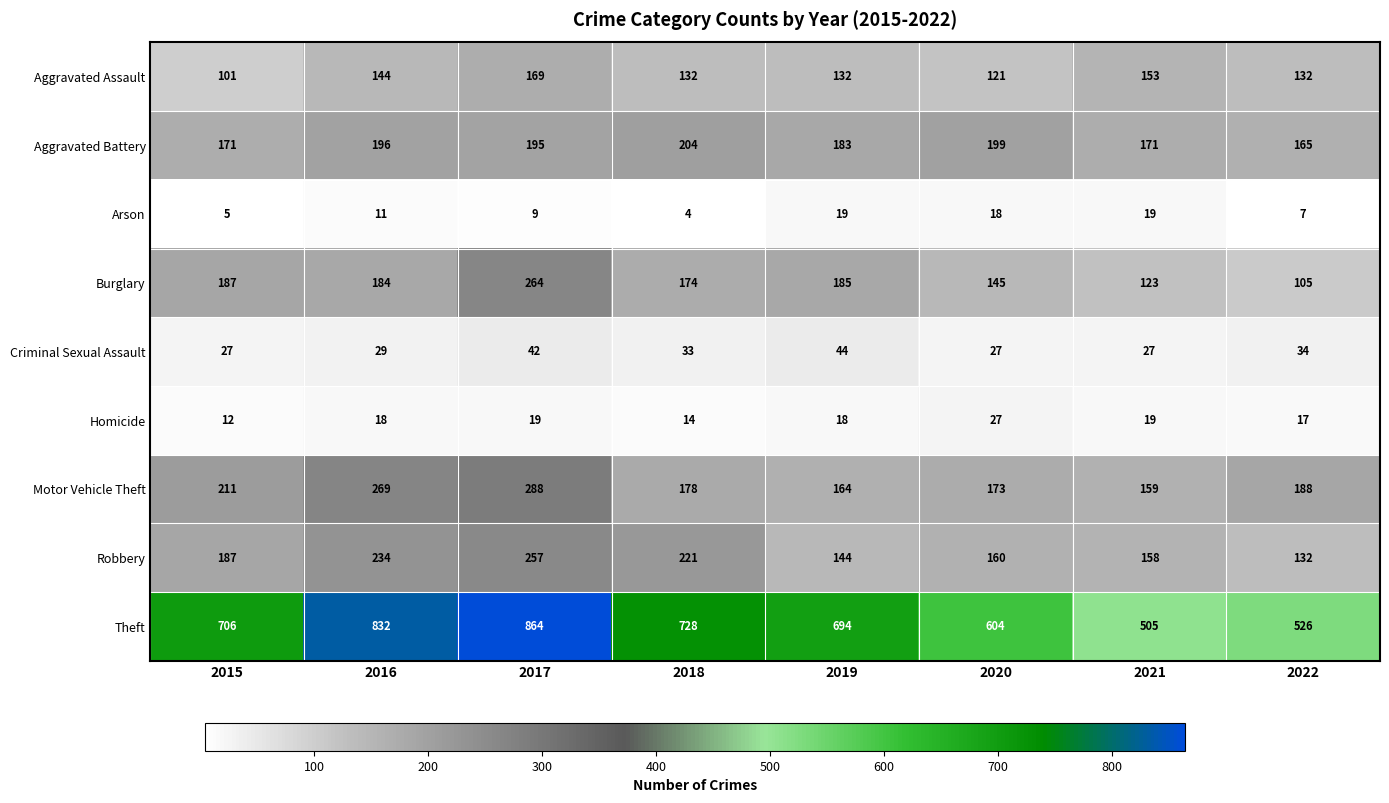

Between 2018 and 2020, which series saw the biggest shift?

Theft